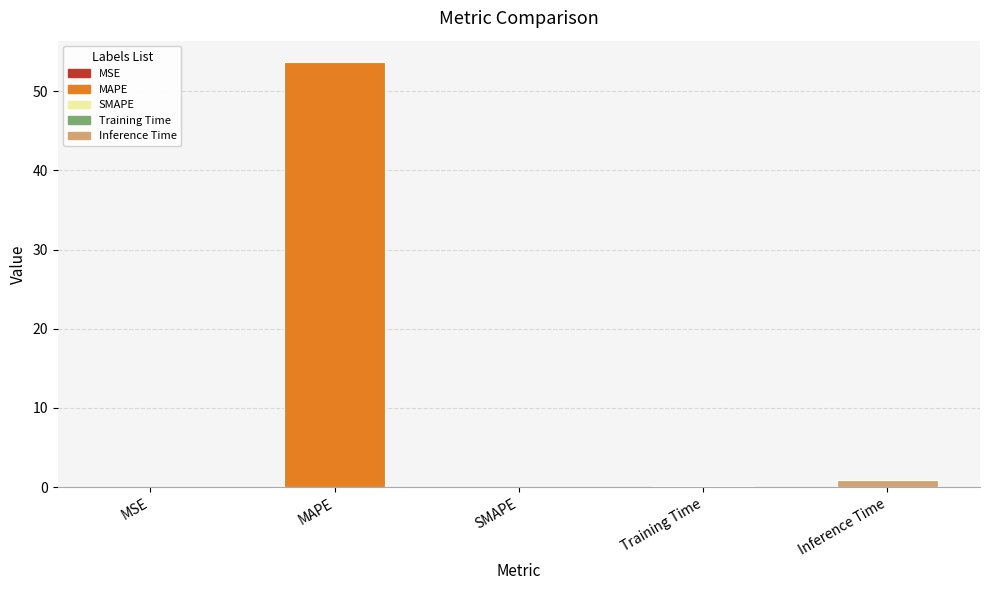

Which category has the highest value across all series?

MAPE